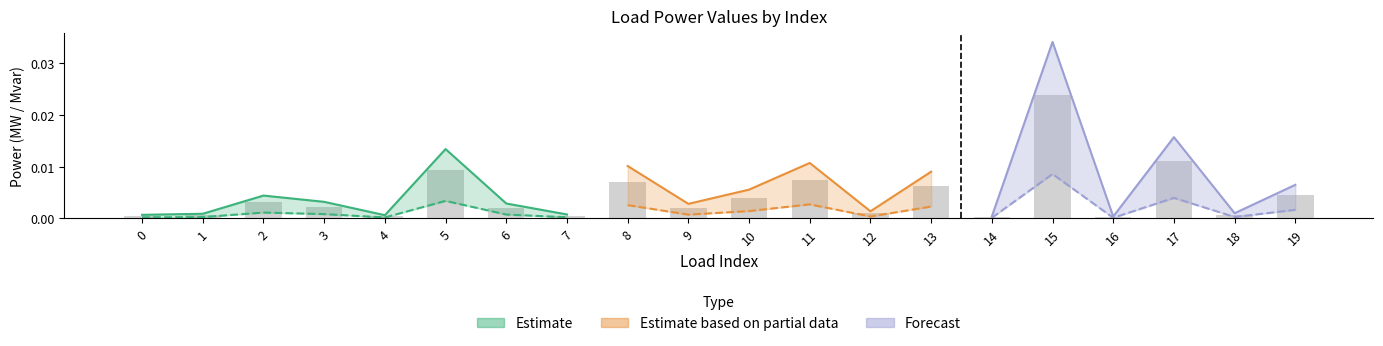

The chart shows a value of 0.0 at 9. True or false?

True